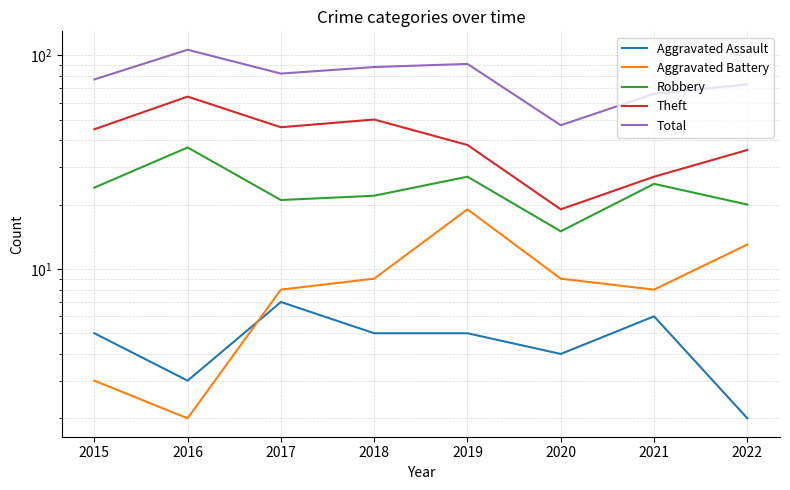

In Aggravated Assault, how many points are higher than both neighbors (excluding endpoints)?

2